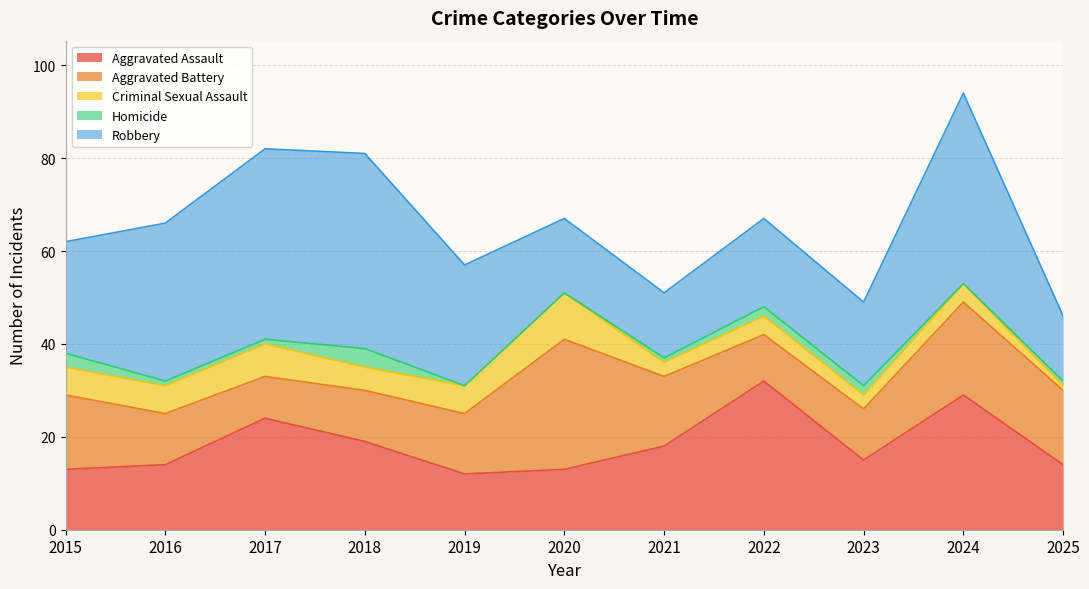

What is the difference between the maximum and minimum values in the Robbery series?

28